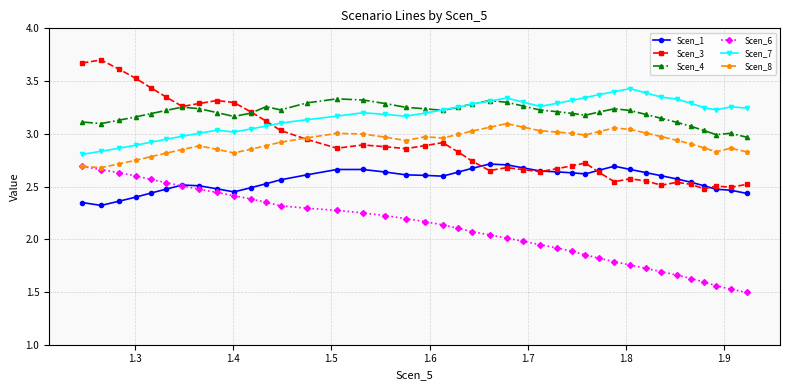

True or false: Scen_7 and Scen_8 cross at least once.

False